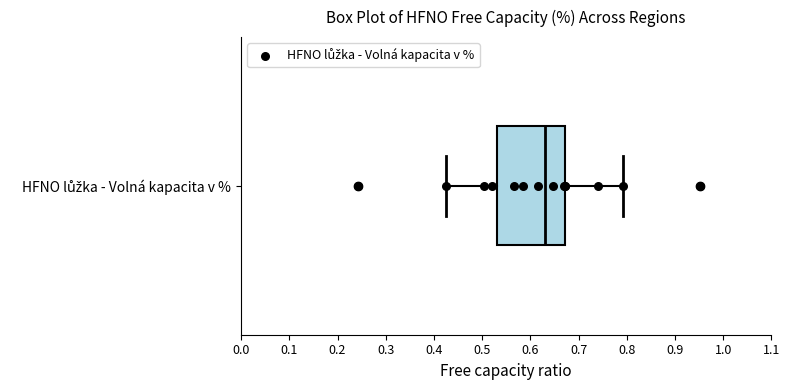

Transcribe this box plot: give where the median line is, the range the box spans, and where the two whiskers end, as read against the x-axis. The values are not printed on the chart, so give them approximately, as read against the axis.

median 0.63, box 0.53 to 0.67, whiskers 0.43 to 0.79